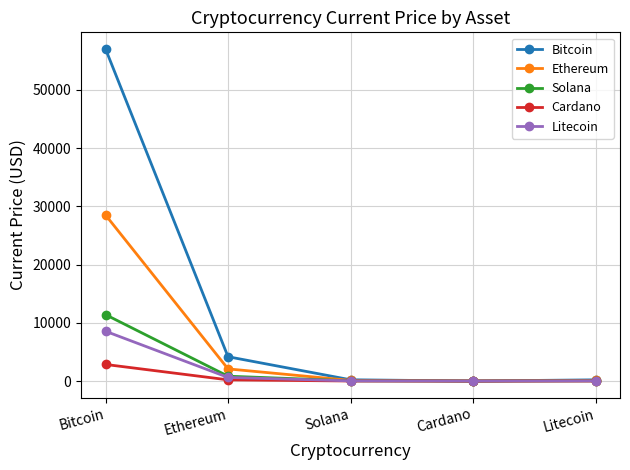

At which label does Ethereum first exceed 110?

Bitcoin